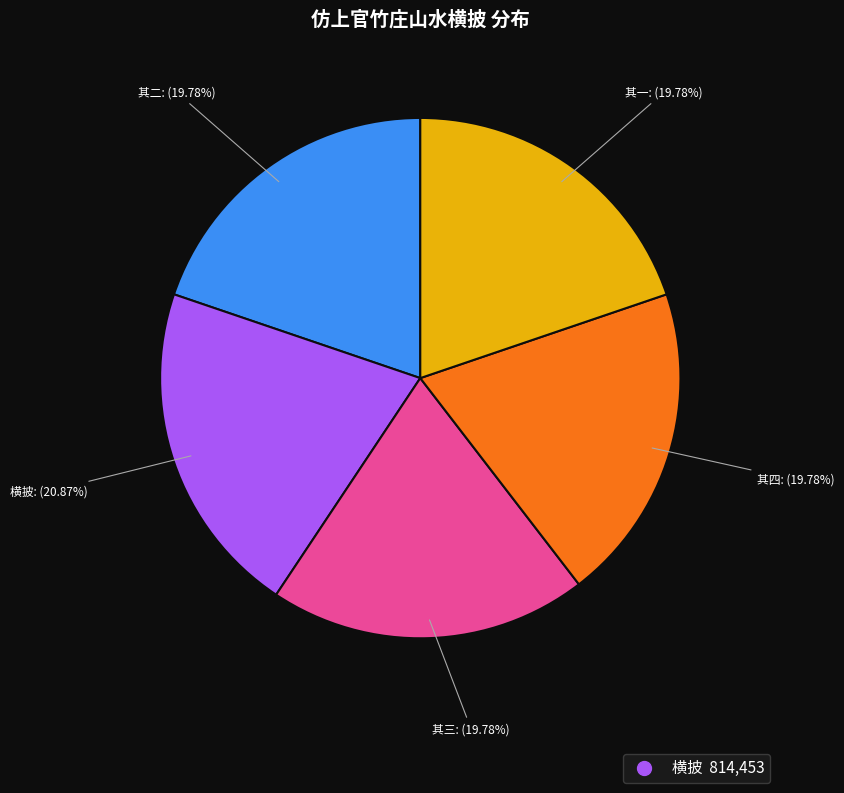

Does any single category account for the majority?

No